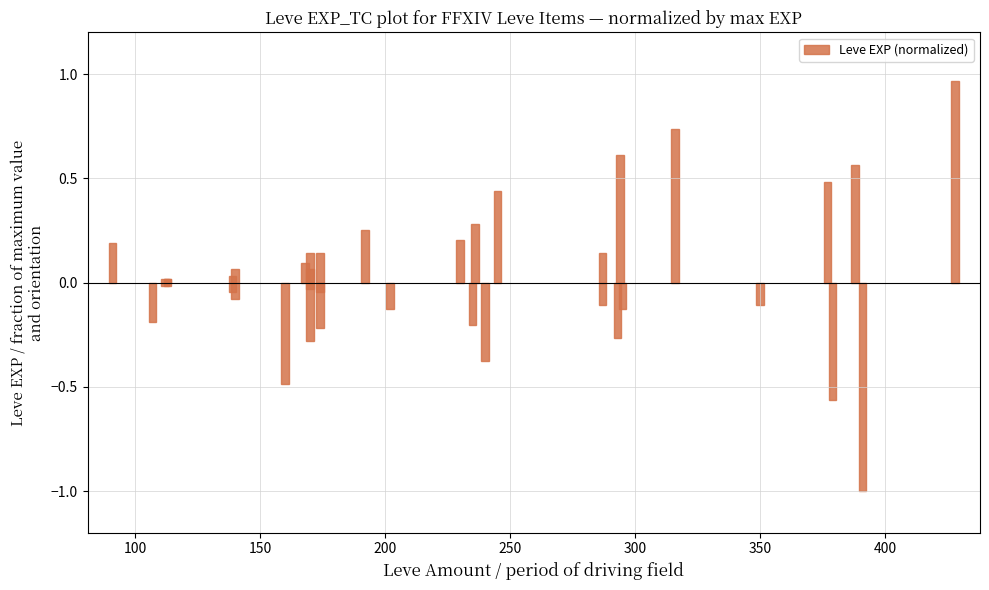

What is the minimum value shown in the chart?

-1.0